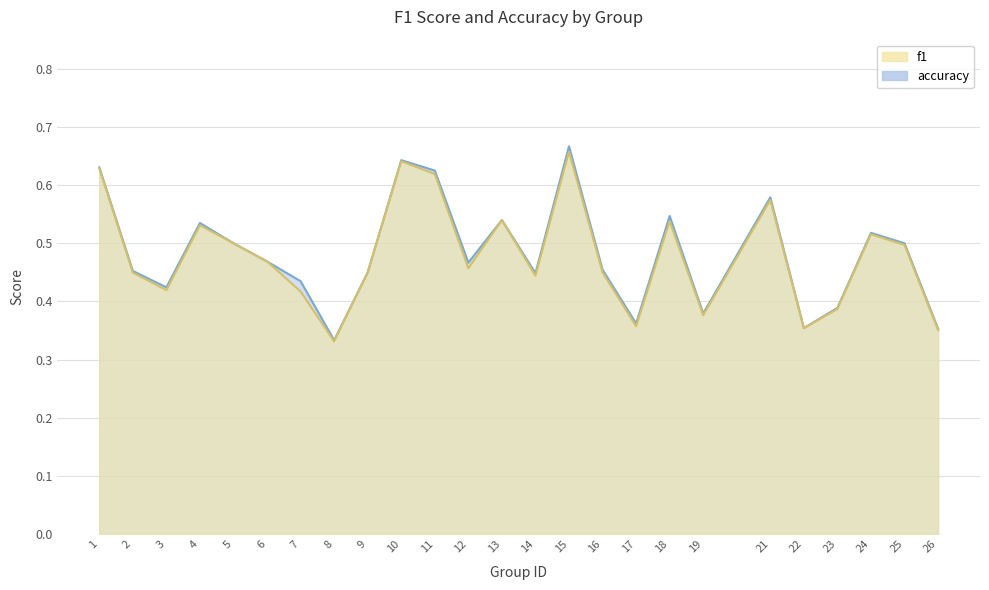

Which series has the widest spread of values?

accuracy